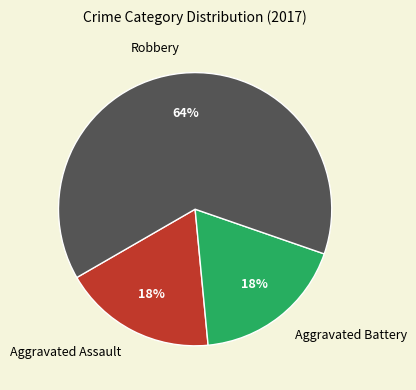

Between Robbery and Aggravated Assault, which is larger?

Robbery